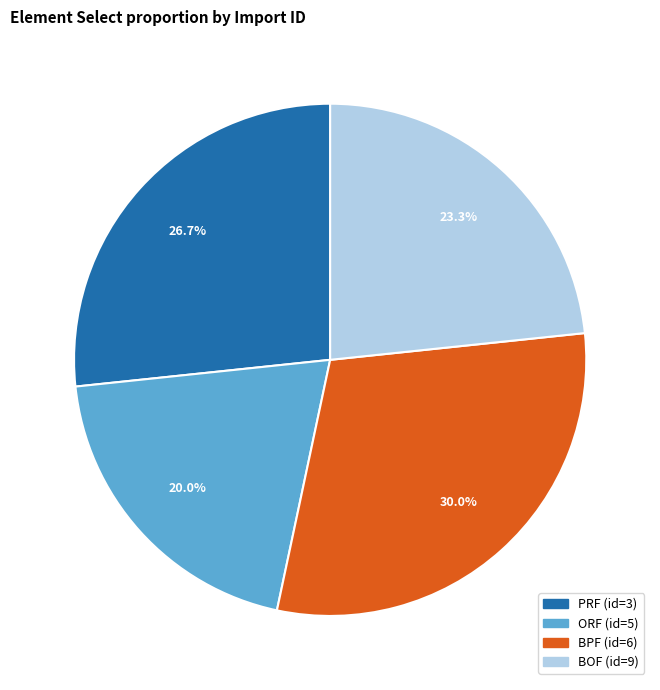

What portion of the pie excludes PRF (id=3)?

73.3%